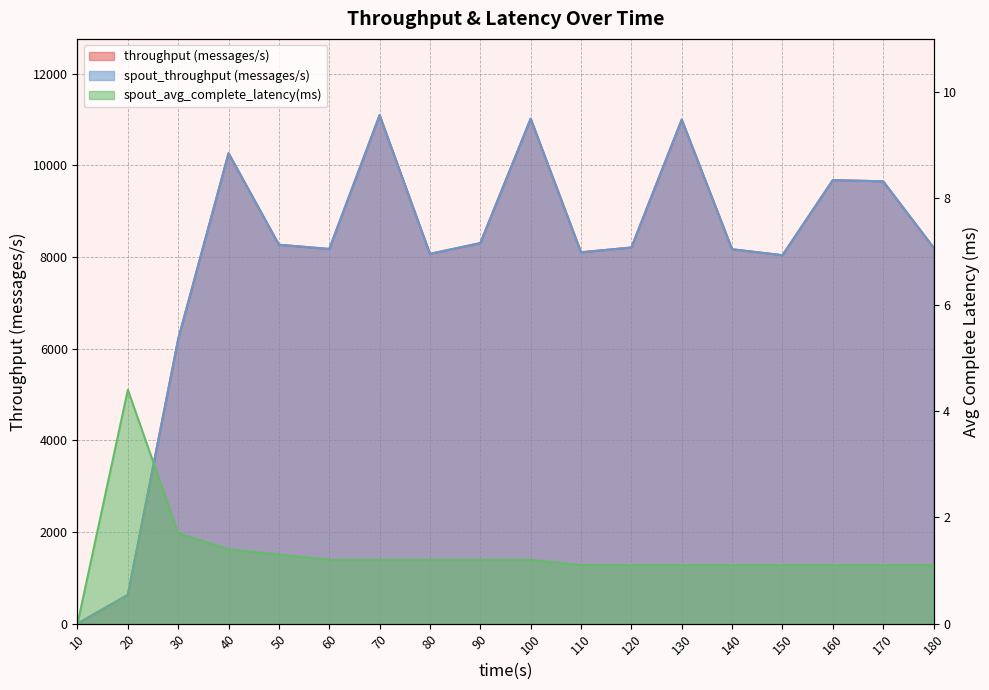

Reading left to right, what are all the values shown in this chart?

throughput (messages/s): 10=1.0	20=630.0	30=6210.0	40=10267.0	50=8270.0	60=8177.0	70=11097.0	80=8070.0	90=8305.0	100=11020.0	110=8105.0	120=8209.0	130=11000.0	140=8171.0	150=8041.0	160=9679.0	170=9654.0	180=8208.0
spout_throughput (messages/s): 10=1.0	20=630.0	30=6210.0	40=10267.0	50=8270.0	60=8177.0	70=11097.0	80=8070.0	90=8305.0	100=11020.0	110=8105.0	120=8209.0	130=11000.0	140=8171.0	150=8041.0	160=9679.0	170=9654.0	180=8208.0
spout_avg_complete_latency(ms): 10=0.0	20=4.4	30=1.7	40=1.4	50=1.3	60=1.2	70=1.2	80=1.2	90=1.2	100=1.2	110=1.1	120=1.1	130=1.1	140=1.1	150=1.1	160=1.1	170=1.1	180=1.1